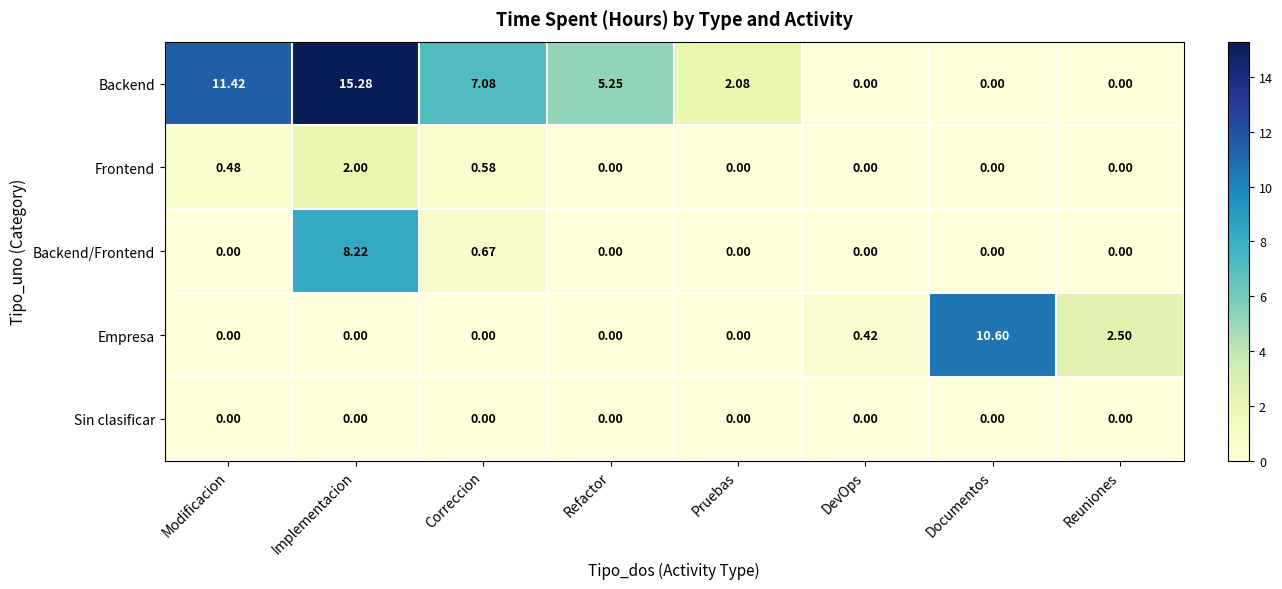

At how many categories does at least one series exceed 2?

7